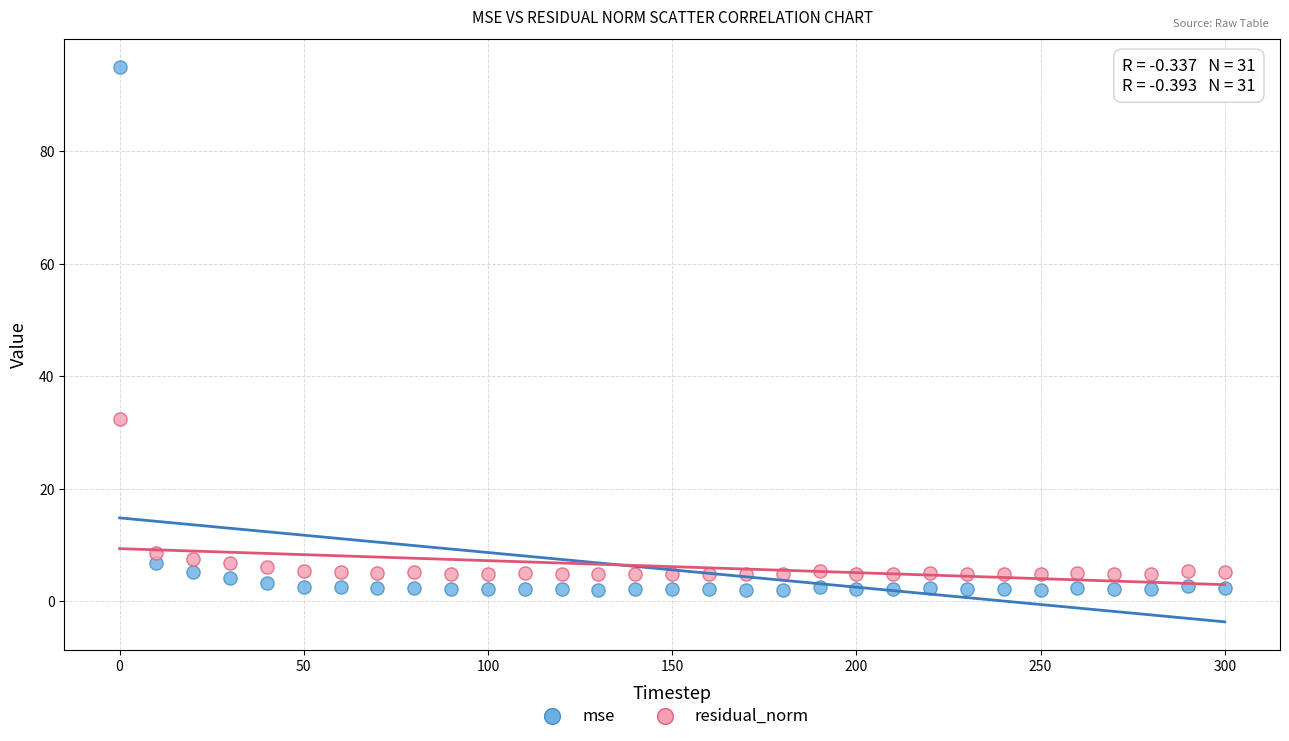

What are all the series names shown in the legend?

mse, residual_norm